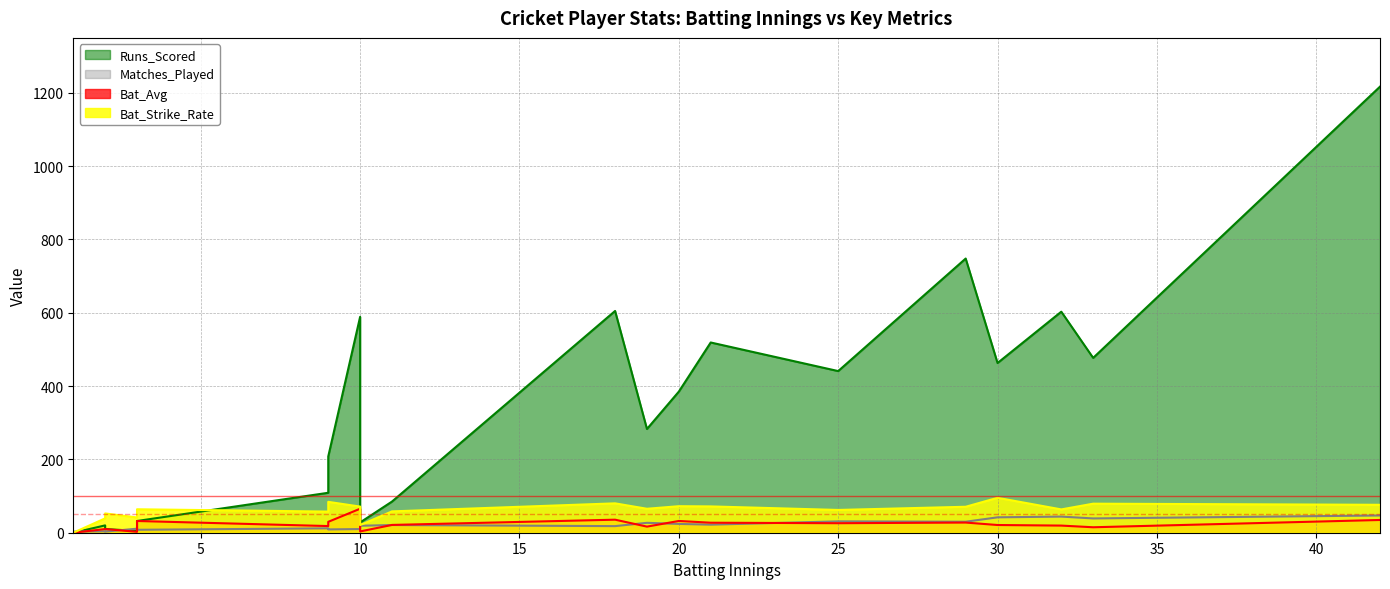

What is the sum of all Bat_Avg values?

448.0